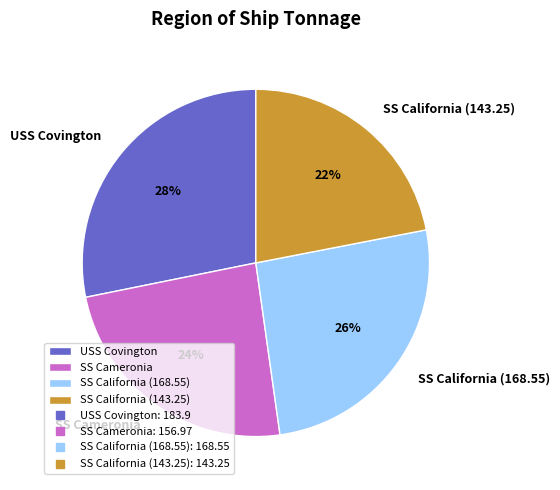

The SS Cameronia slice represents 11% of the pie. True or false?

False